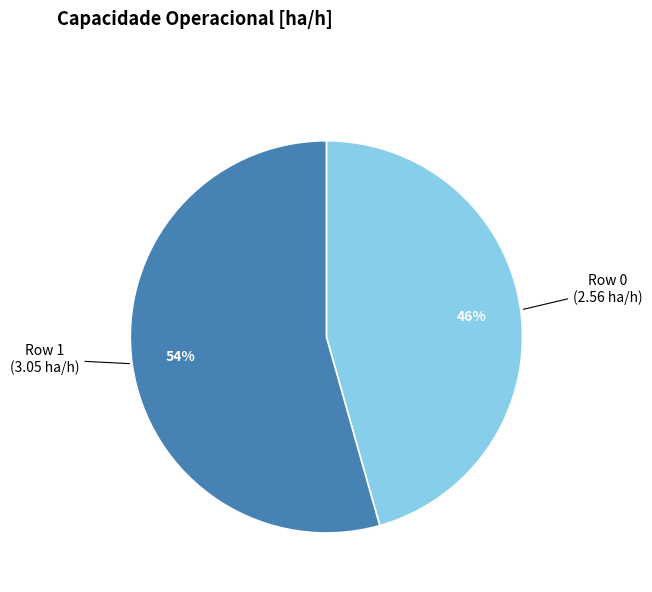

Is there any slice that represents more than half of the pie?

Yes